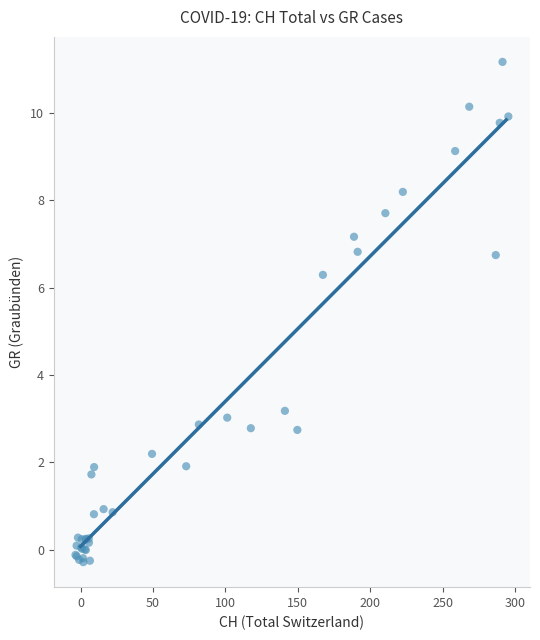

What Y value in the scatter plot is closest to 5?

6.3